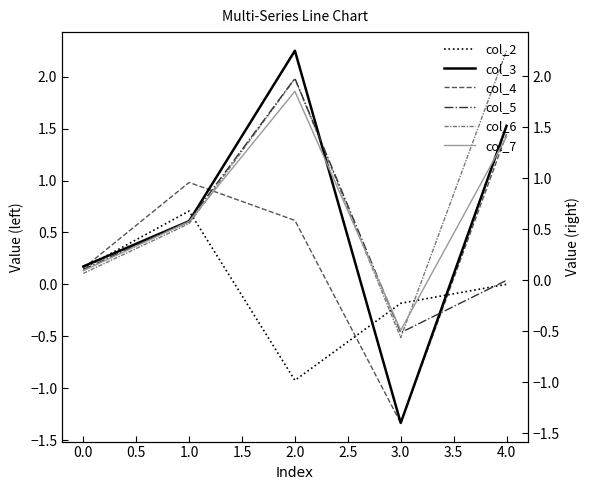

Which category has the highest value in the col_4 series?

4.0